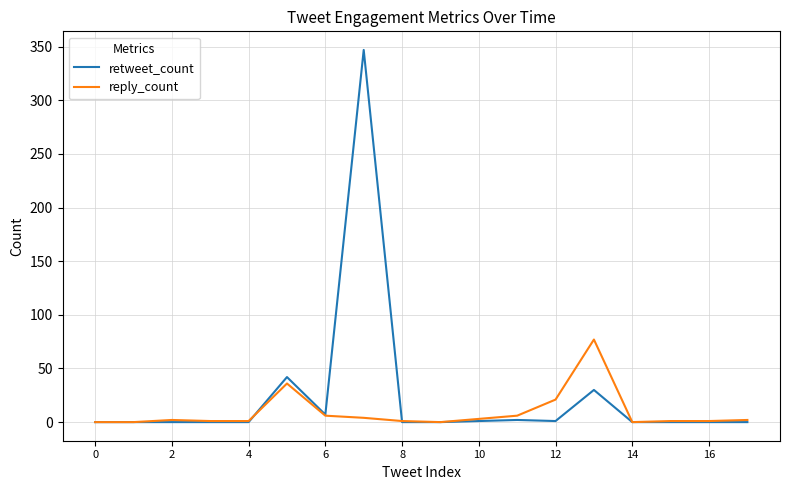

List the series in order of their peak value, highest first.

retweet_count, reply_count